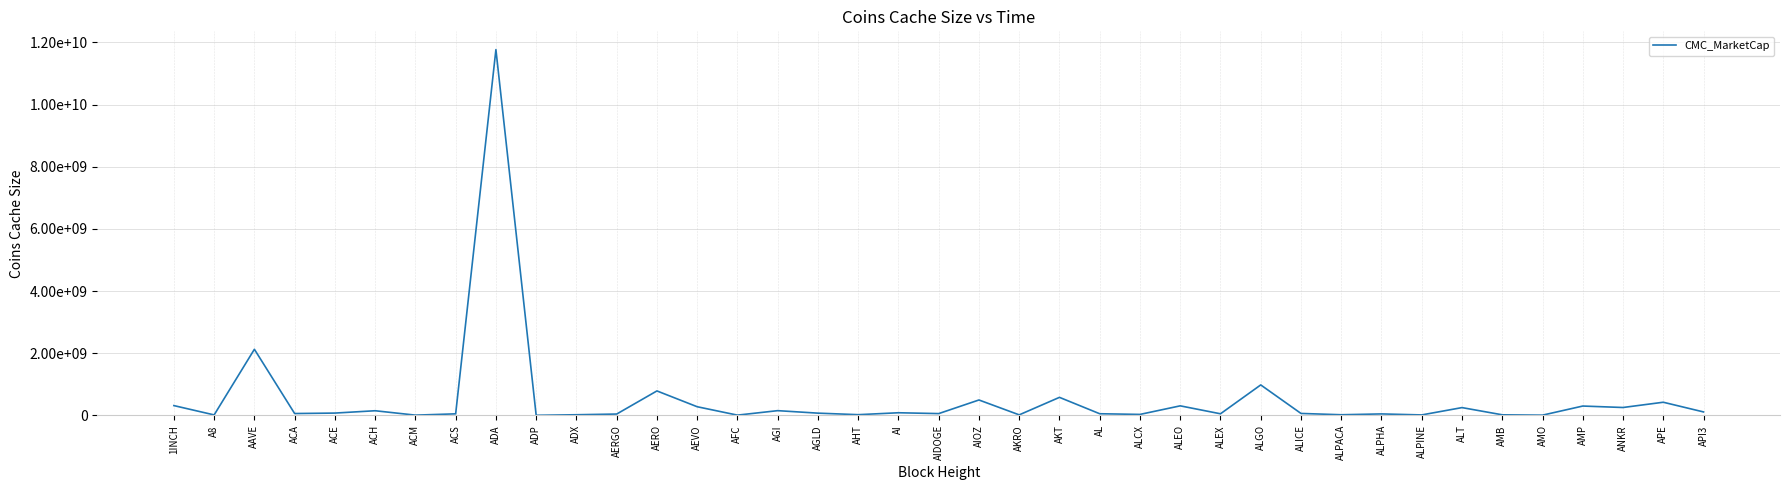

Does the chart display data point markers on the line(s)?

No